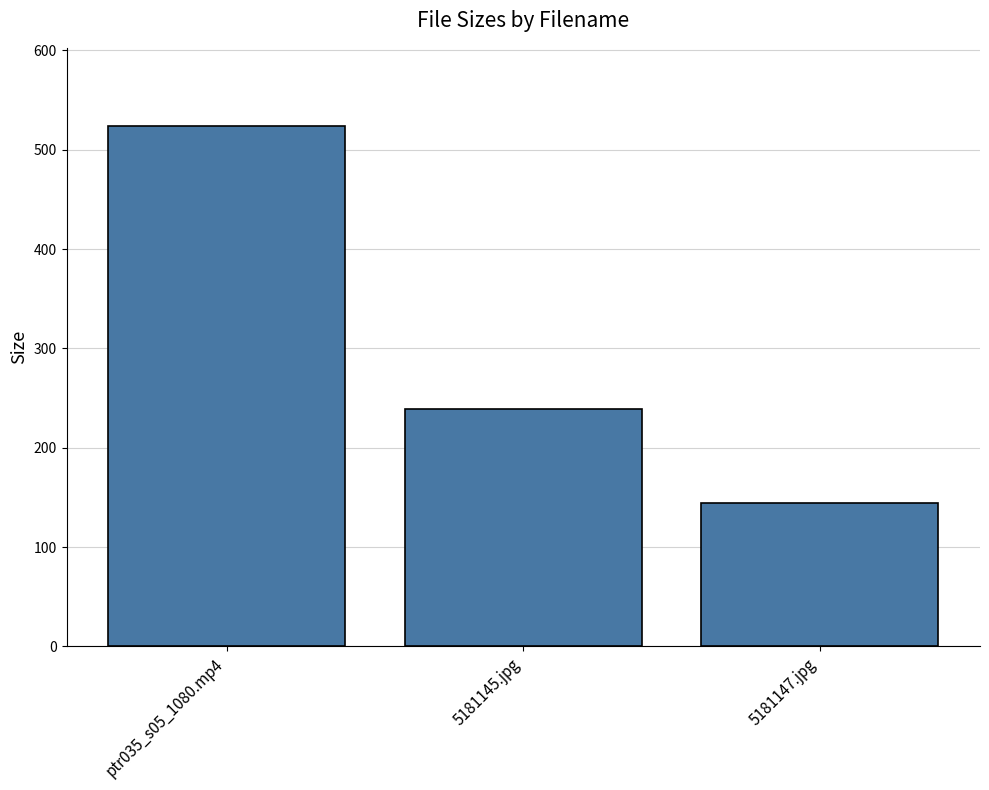

Reading left to right, transcribe all the data shown in this chart.

ptr035_s05_1080.mp4=524.0	5181145.jpg=239.1	5181147.jpg=144.1